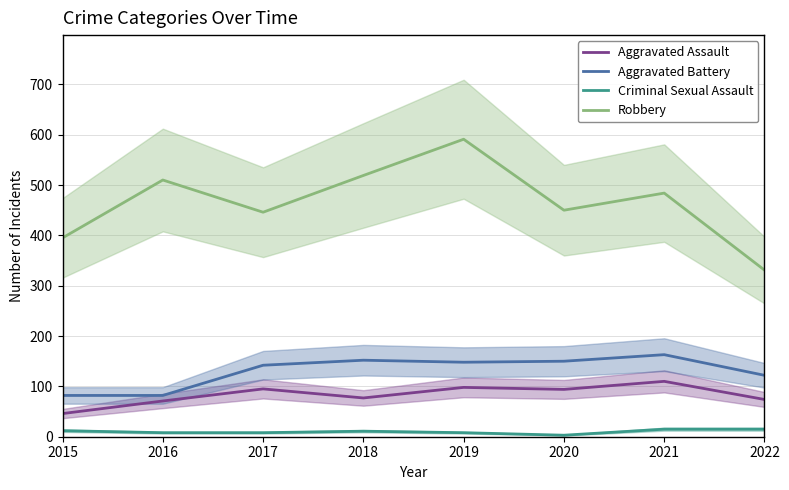

Reading right to left, extract all data points from this chart.

Aggravated Assault: 74	110	94	98	77	95	71	46
Aggravated Battery: 122	163	150	148	152	142	82	82
Criminal Sexual Assault: 15	15	3	8	11	8	8	12
Robbery: 331	484	450	591	519	446	510	395